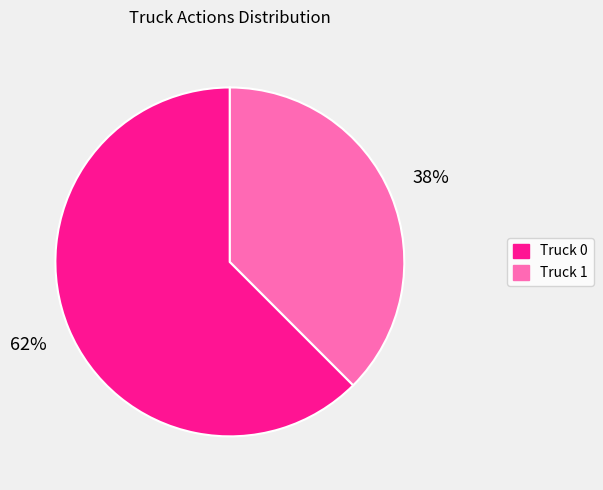

To the nearest percent, what percentage of the pie is Truck 0?

62%